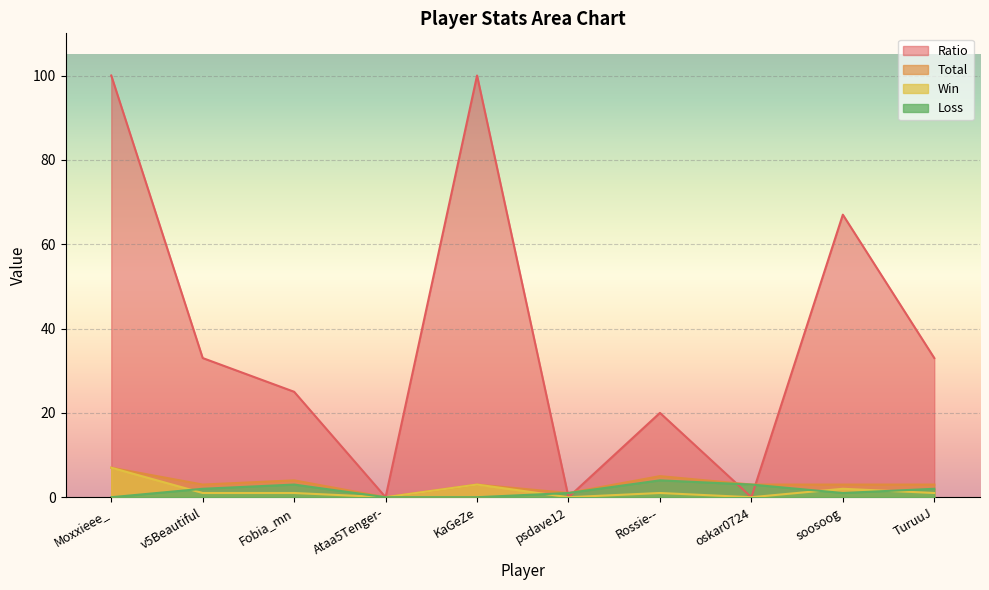

Which label corresponds to the smallest value in the chart?

Ataa5Tenger-